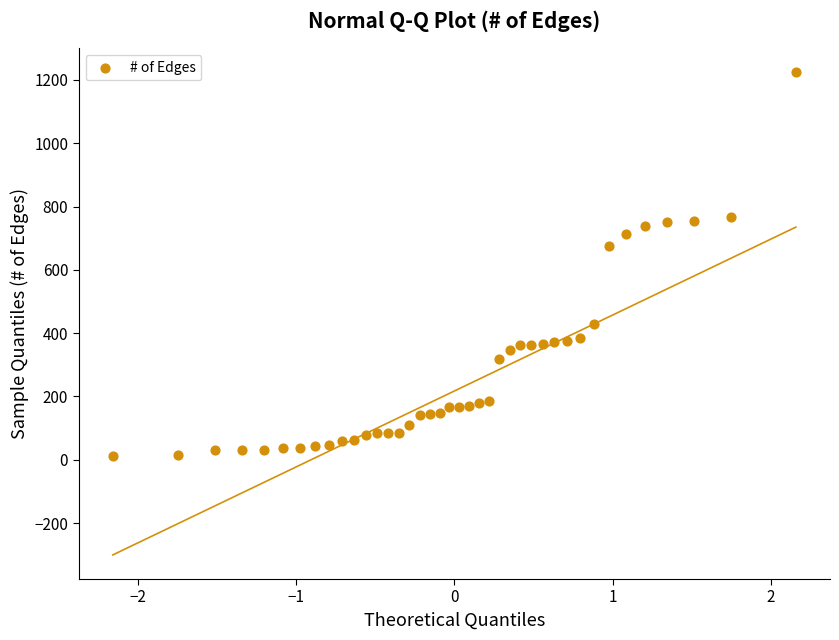

What is the range of Y values (max minus min)?

1211